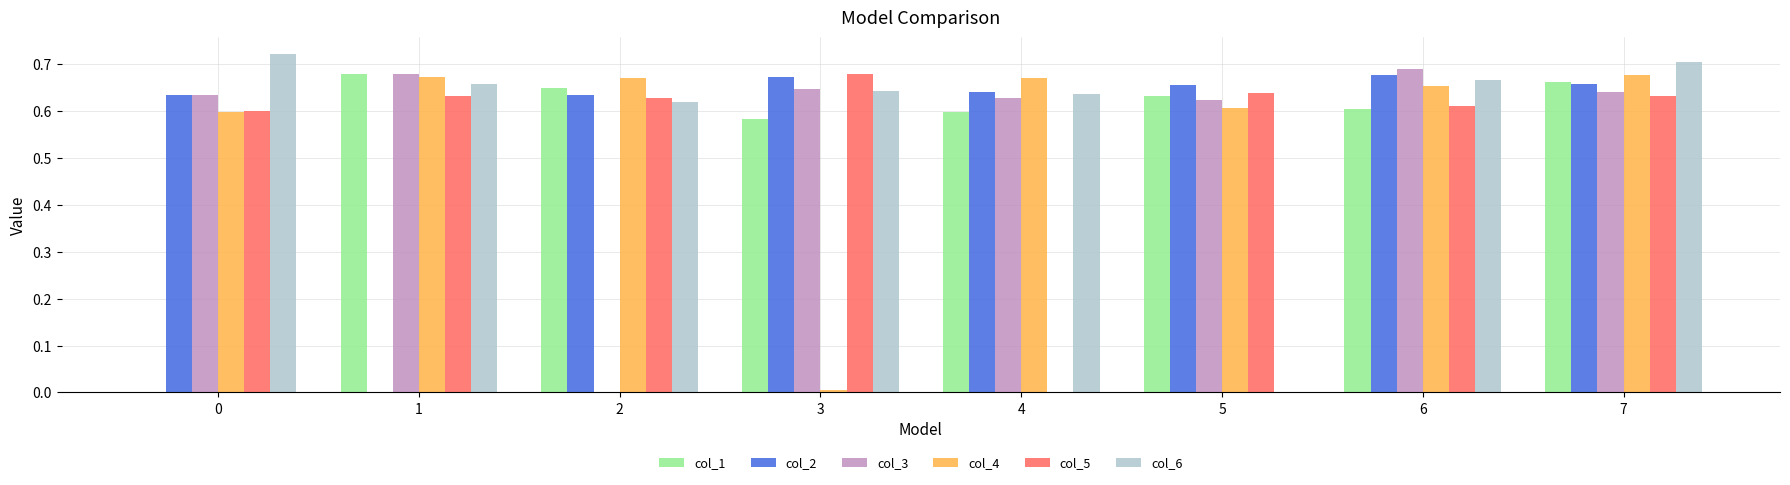

The value of col_6 at 7 is 0.7. True or false?

True